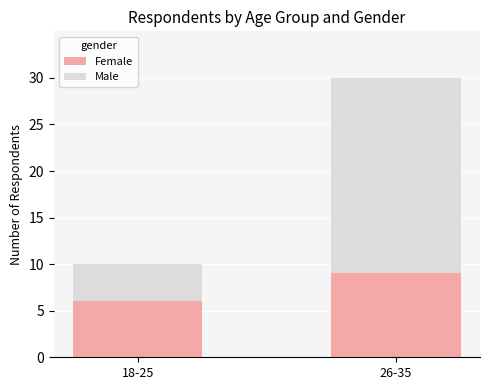

Does the chart contain stacked bars?

Yes